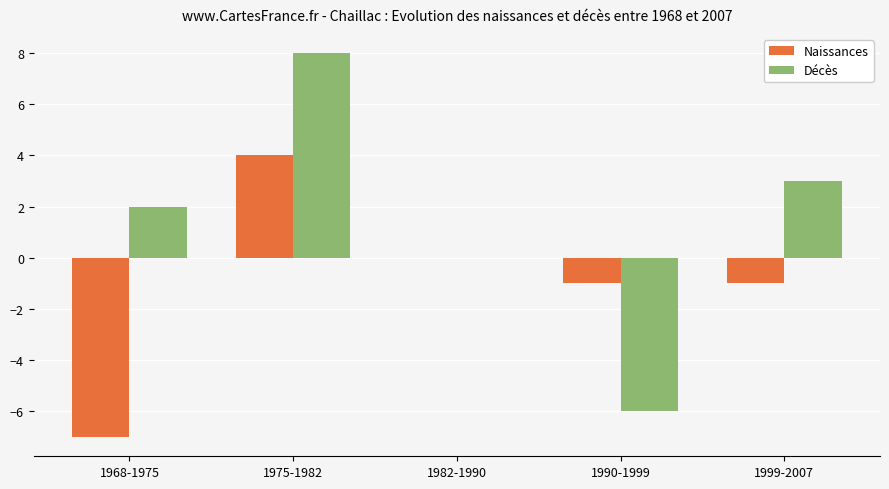

At which label does Décès reach its peak?

1975-1982